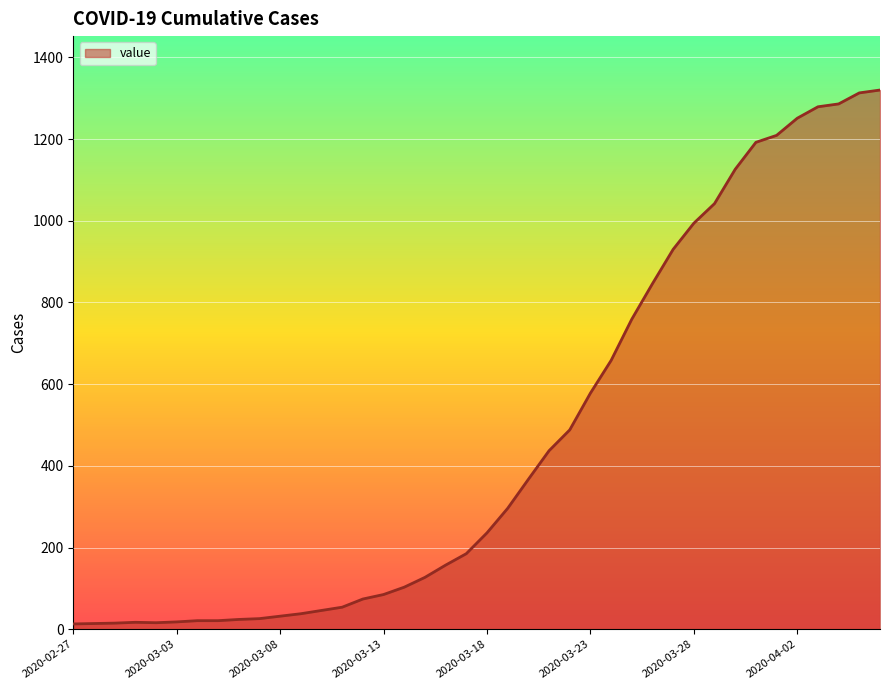

What is the difference between the maximum and minimum values?

1307